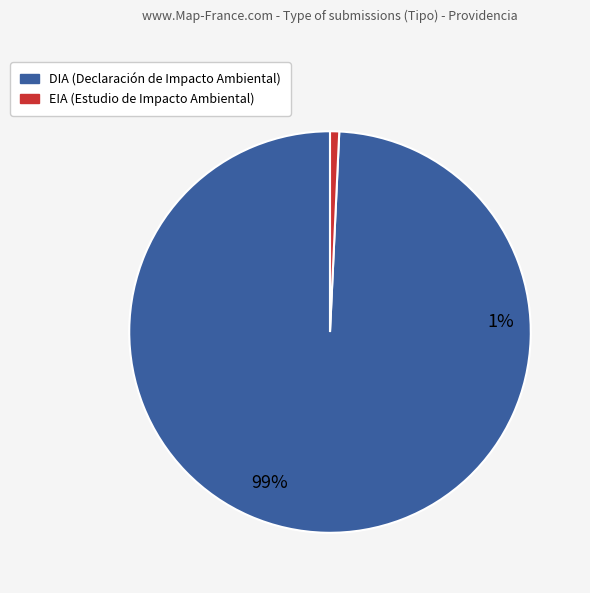

Is it true that EIA is 5% of the pie?

False